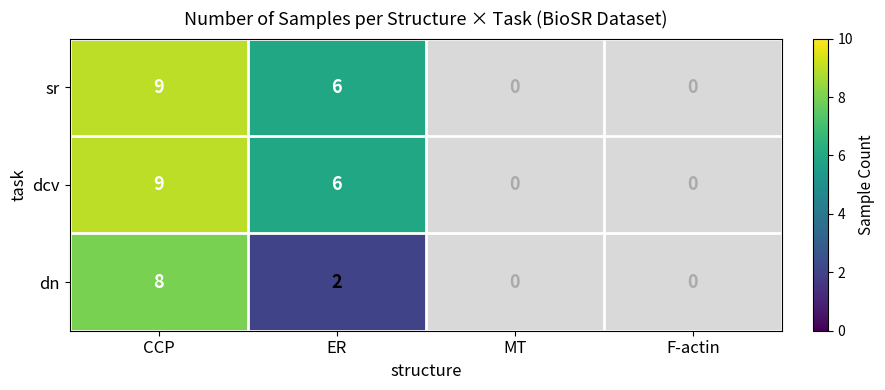

The dn series shows 2 at ER. True or false?

True